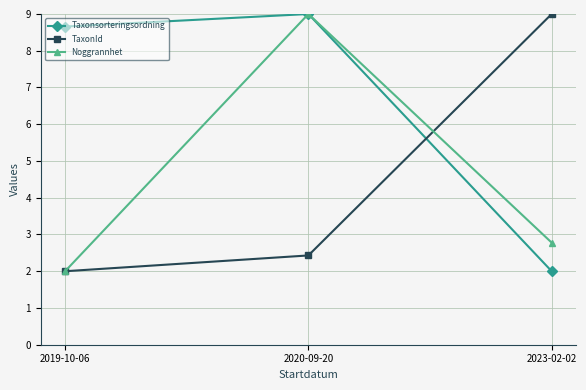

Reading right to left, what are all the values shown in this chart?

Taxonsorteringsordning: 2.0	9.0	8.7
TaxonId: 9.0	2.4	2.0
Noggrannhet: 2.8	9.0	2.0